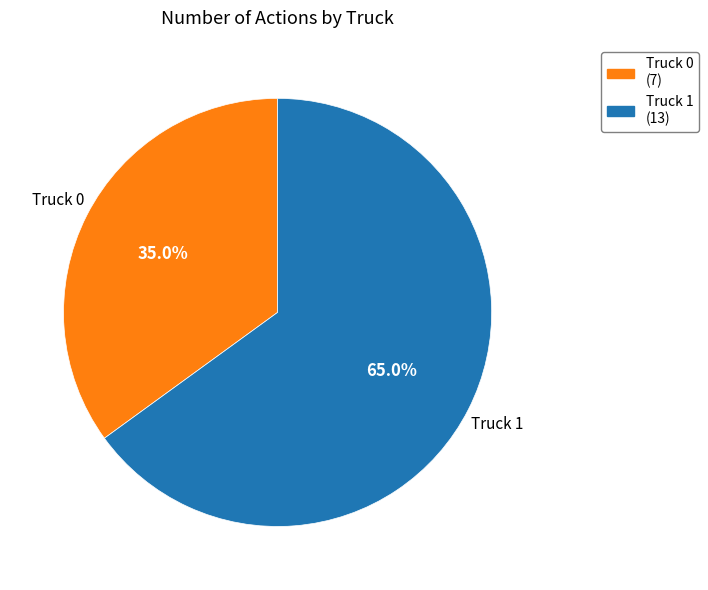

To the nearest percent, what is the difference between the Truck 1 and Truck 0 slice percentages?

30%